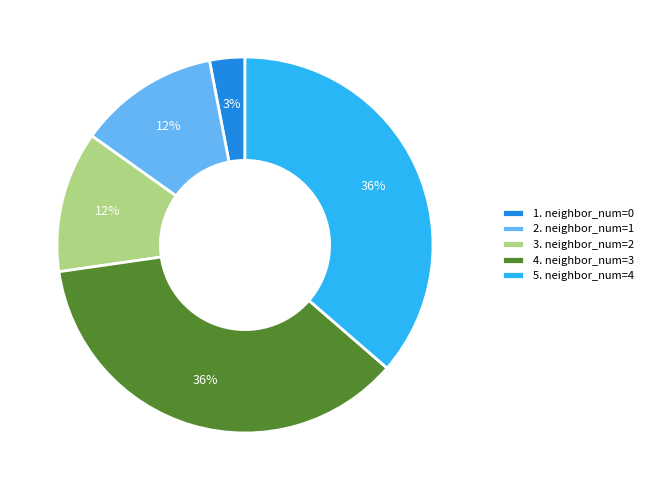

The 1. neighbor_num=0 slice represents 3% of the pie. True or false?

True